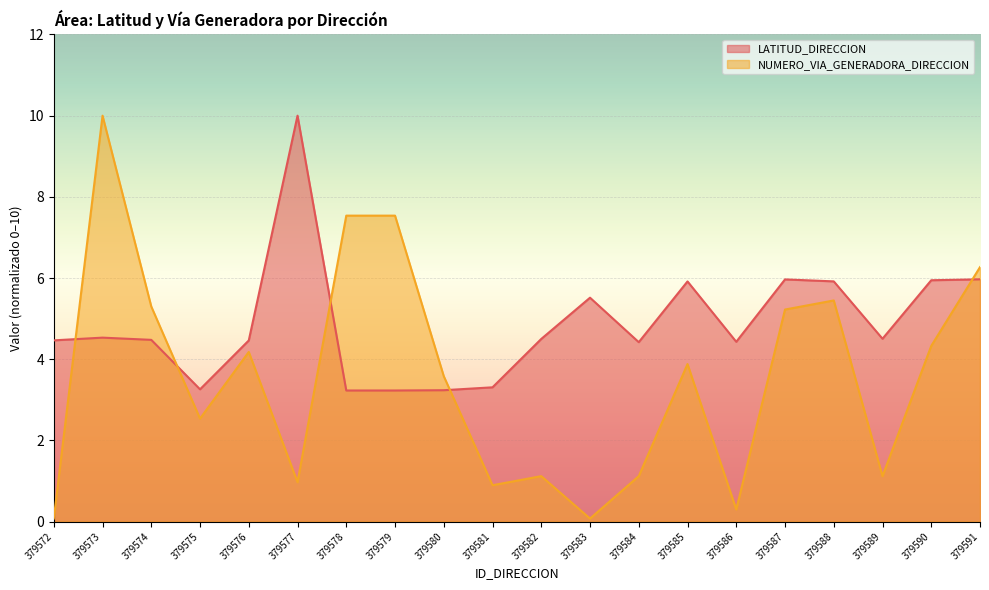

How many series are shown in this chart?

2